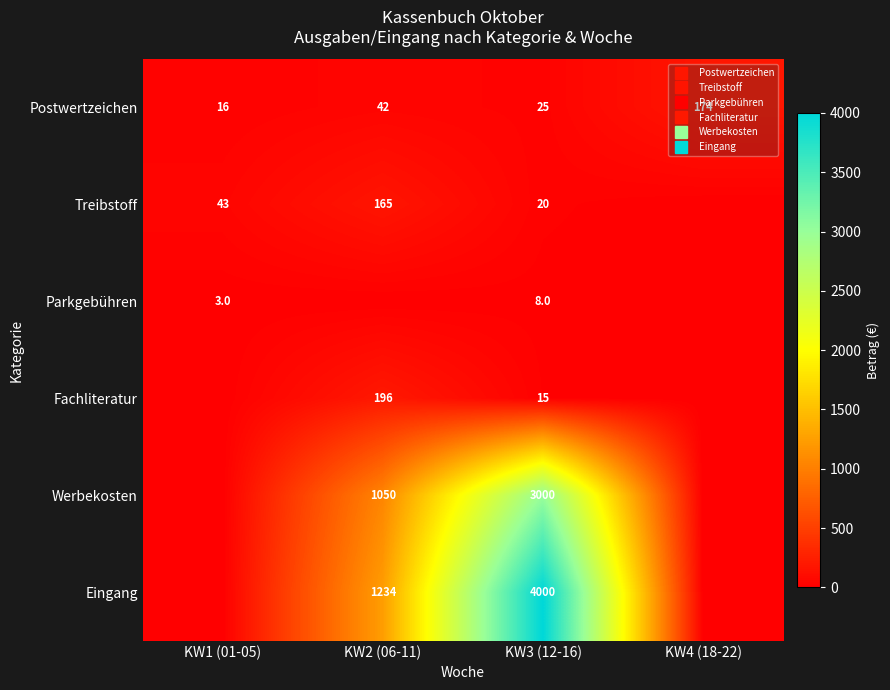

The Parkgebühren series shows -2.8 at KW4 (18-22). True or false?

False